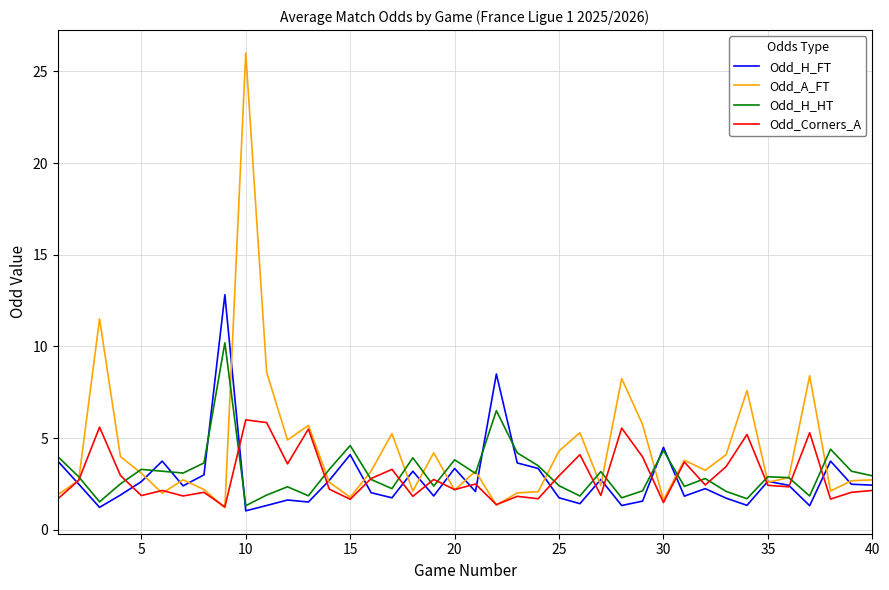

Which series has the largest range (max minus min)?

Odd_A_FT